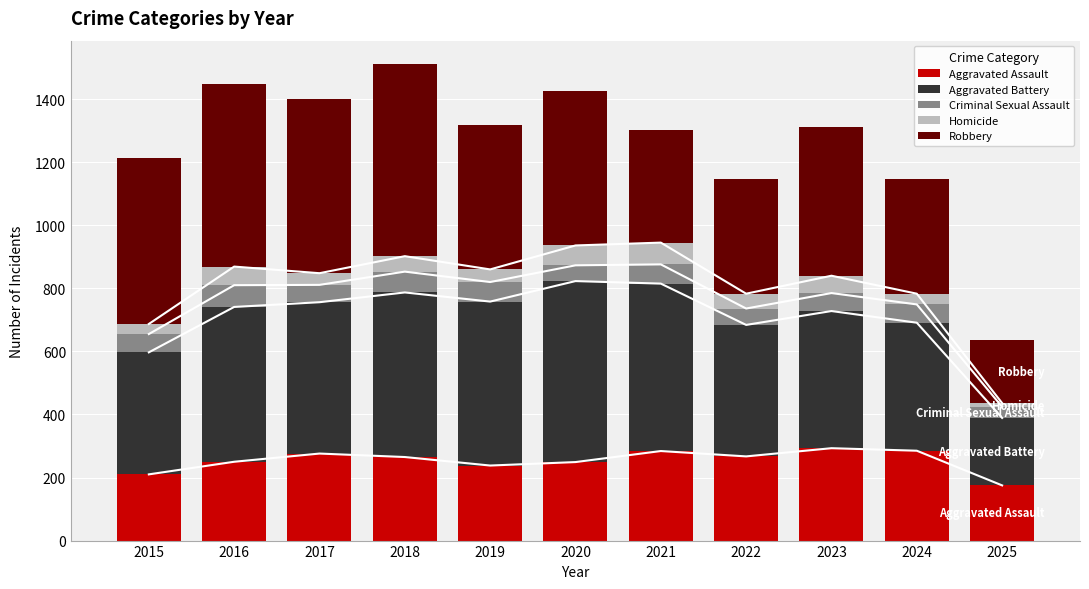

At which label does Aggravated Assault reach its minimum?

2025